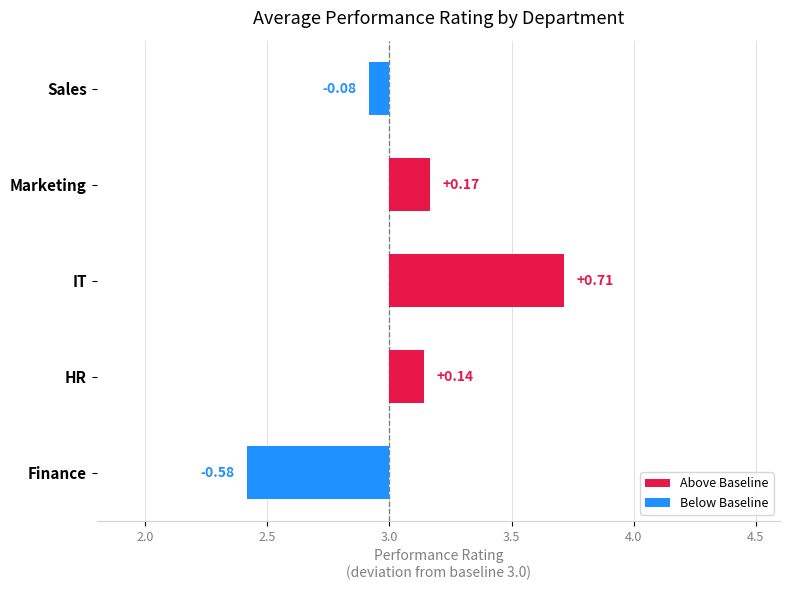

What position from the left is IT?

3